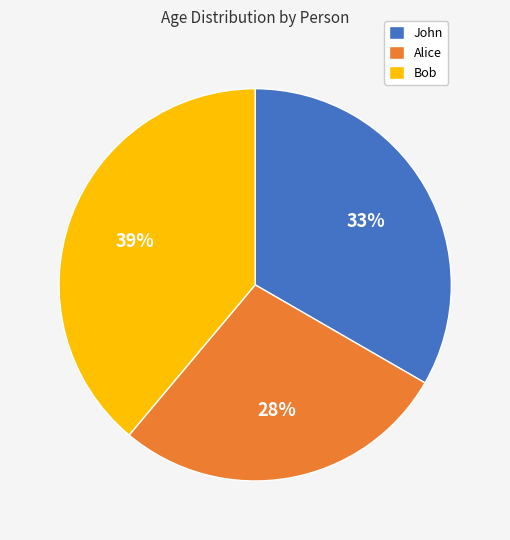

Is the sum of John and Bob greater than half?

Yes